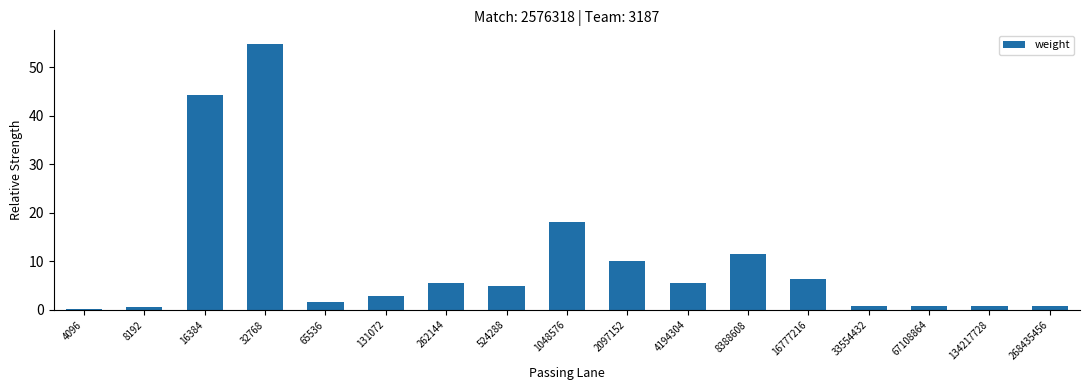

The chart shows a value of 0.7 at 268435456. True or false?

True